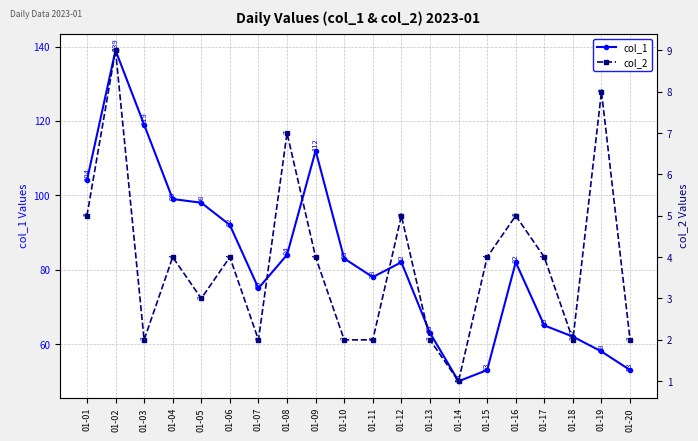

What is the value of the col_2 point at the 9th from the left?

4